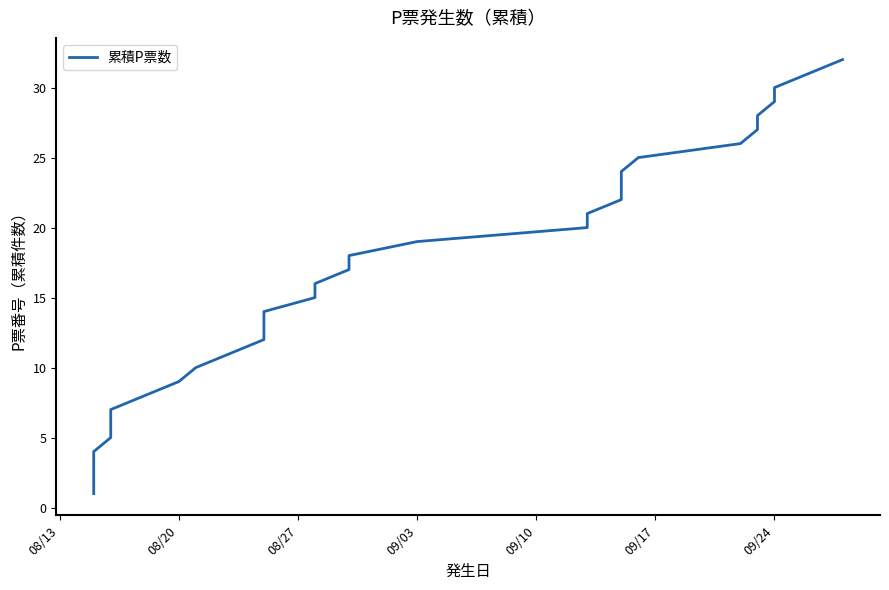

What is the smallest value displayed?

1